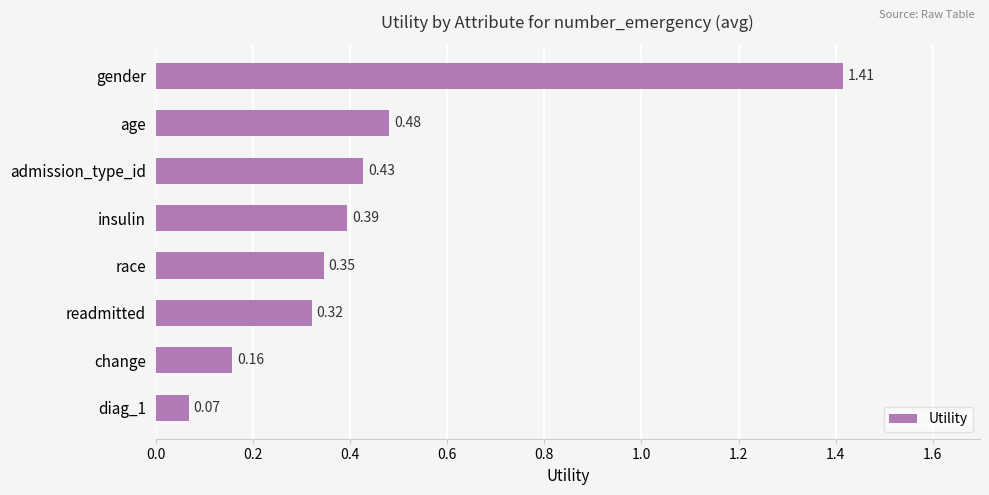

What is the label of the 2nd bar from the bottom?

change